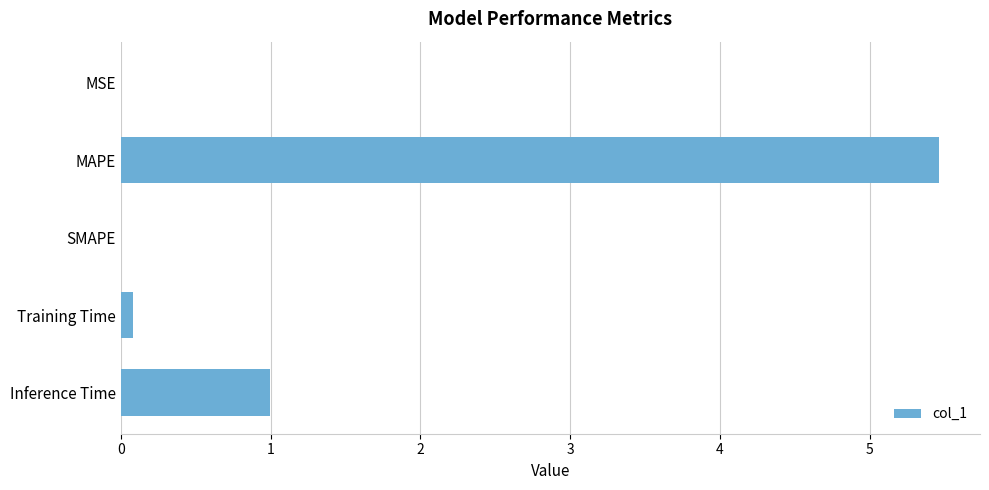

The chart shows a value of 1.1 at MAPE. True or false?

False